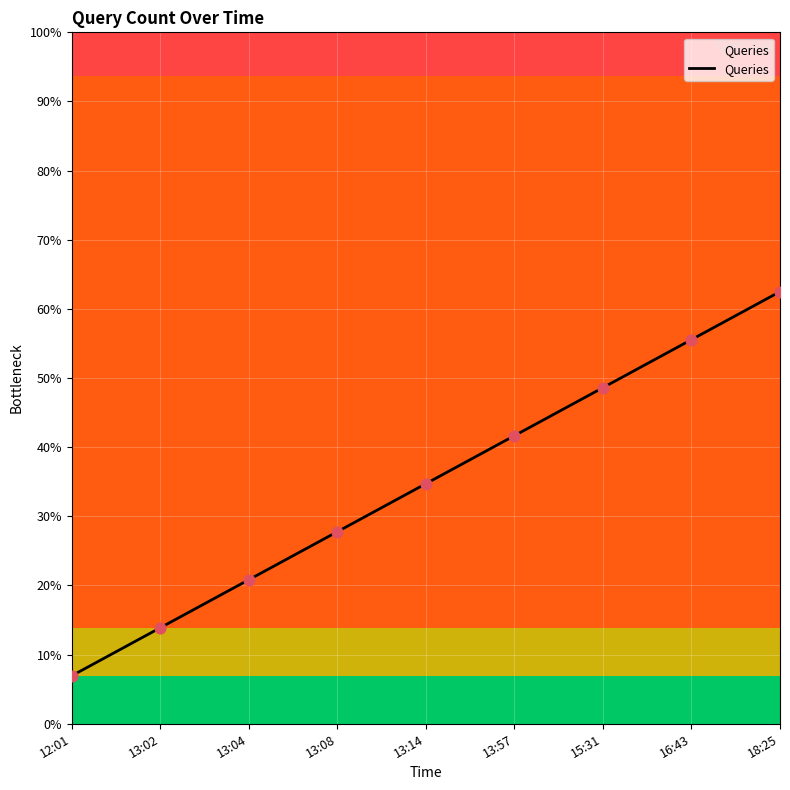

Which has a higher value, 13:02 or 13:14?

13:14